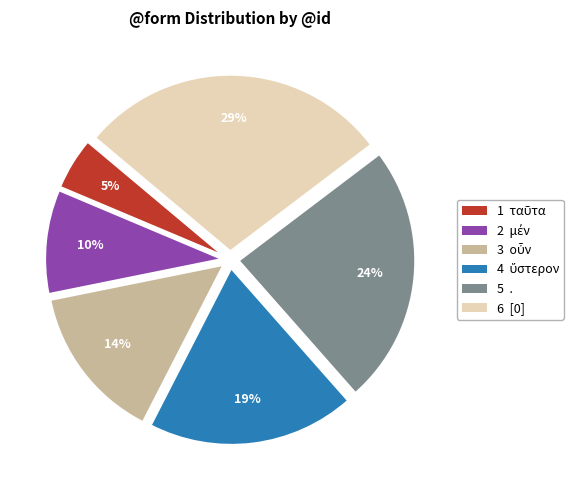

Is there a majority slice in this chart?

No